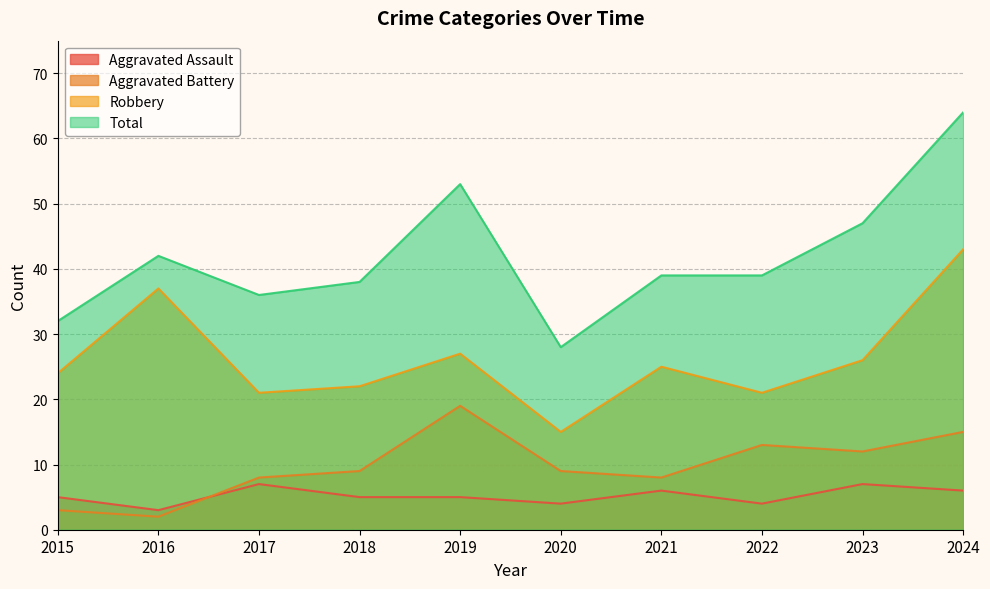

Rank the series by their maximum value, from highest to lowest.

Total, Robbery, Aggravated Battery, Aggravated Assault